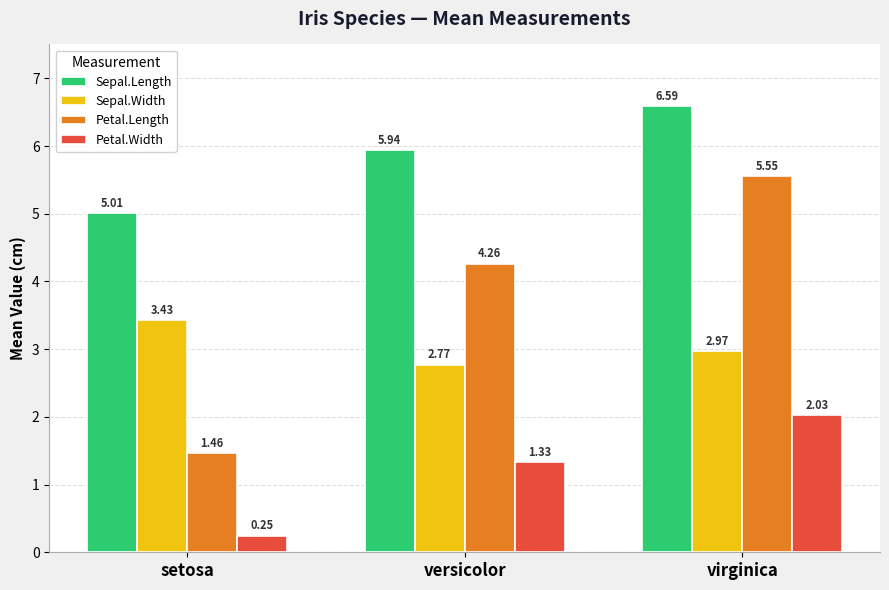

Rank the series at versicolor from highest to lowest value.

Sepal.Length, Petal.Length, Sepal.Width, Petal.Width